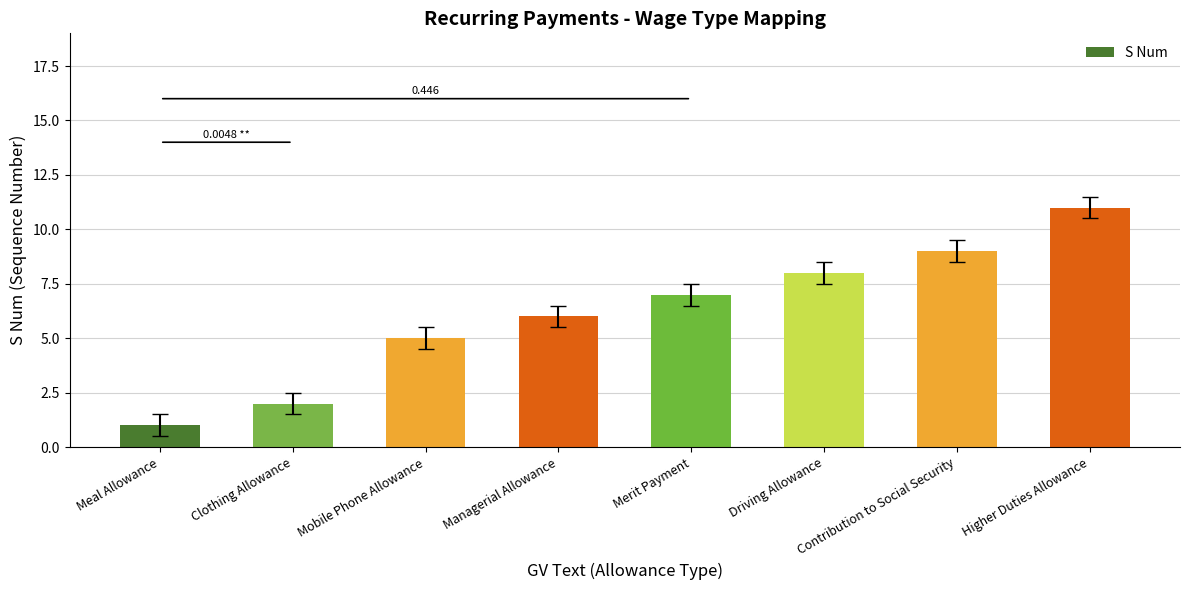

What is the value of the 1st bar from the left?

1